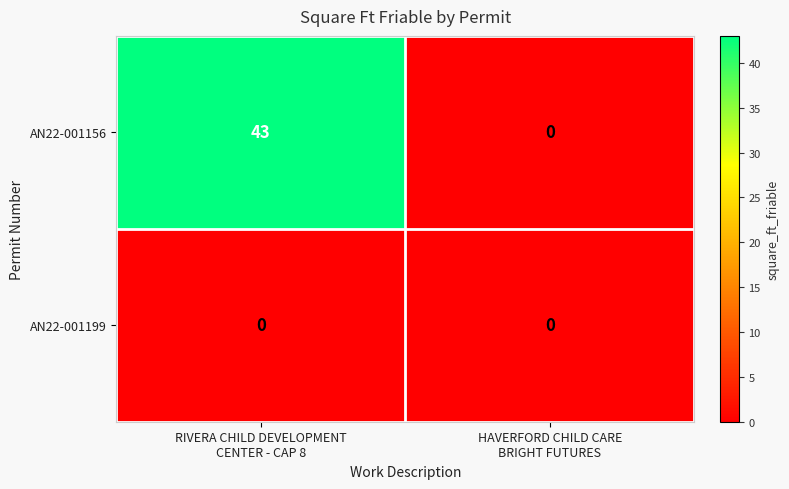

Which series has the largest total across all categories?

AN22-001156